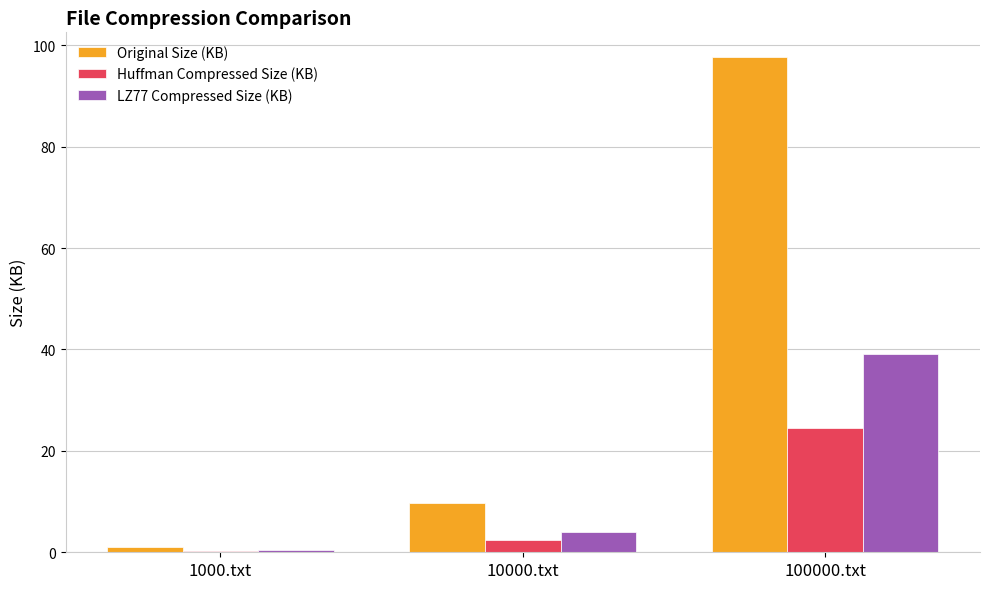

Is it true that Huffman Compressed Size (KB) equals 35.3 at 100000.txt?

False